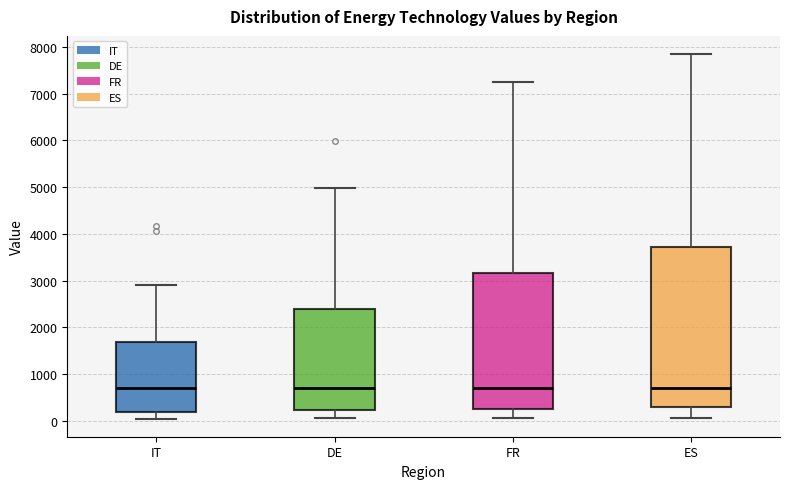

Where does the lower whisker of the box for ES end on the y-axis? The values are not printed on the chart, so give them approximately, as read against the axis.

100